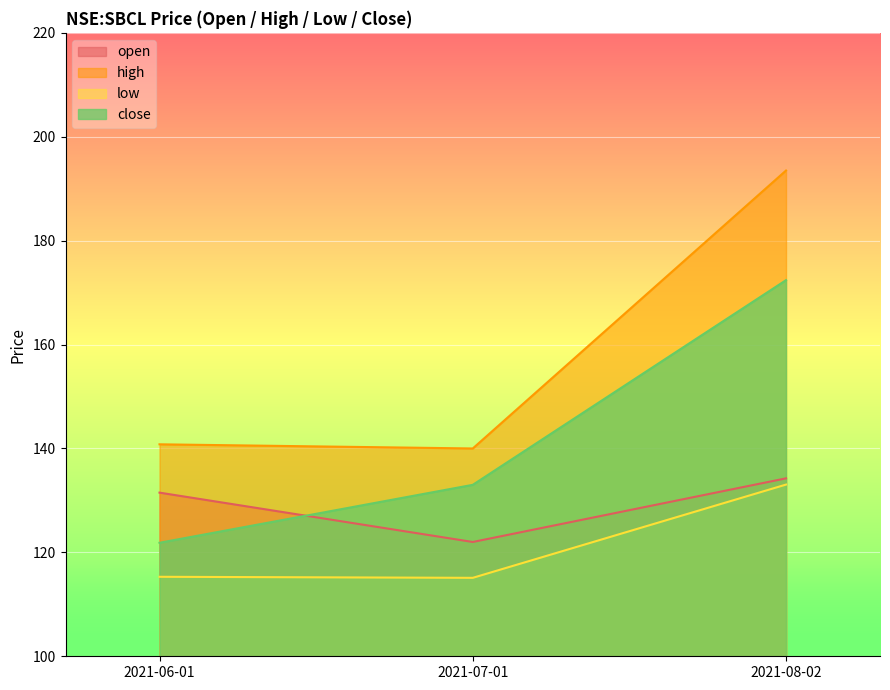

What is the label of the 1st point from the right?

2021-08-02